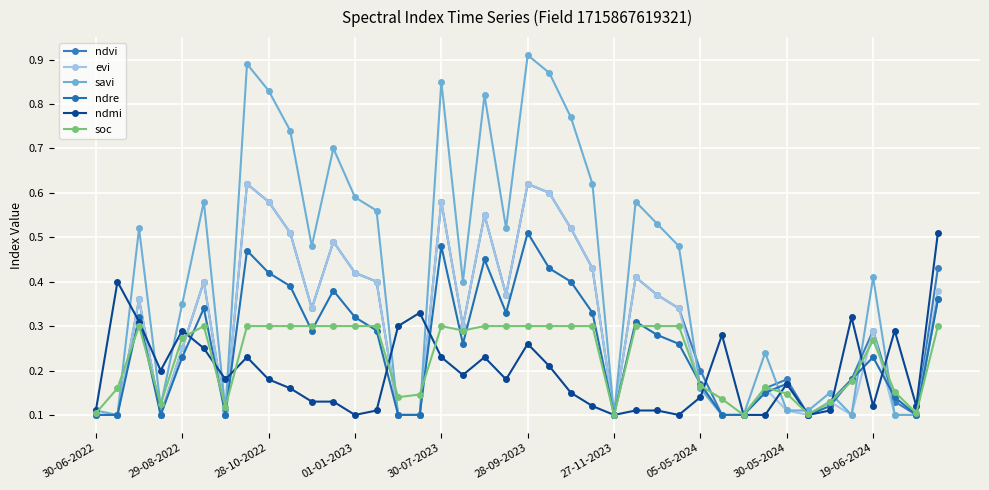

What is the difference between the second highest and second lowest values in the ndre series?

0.4